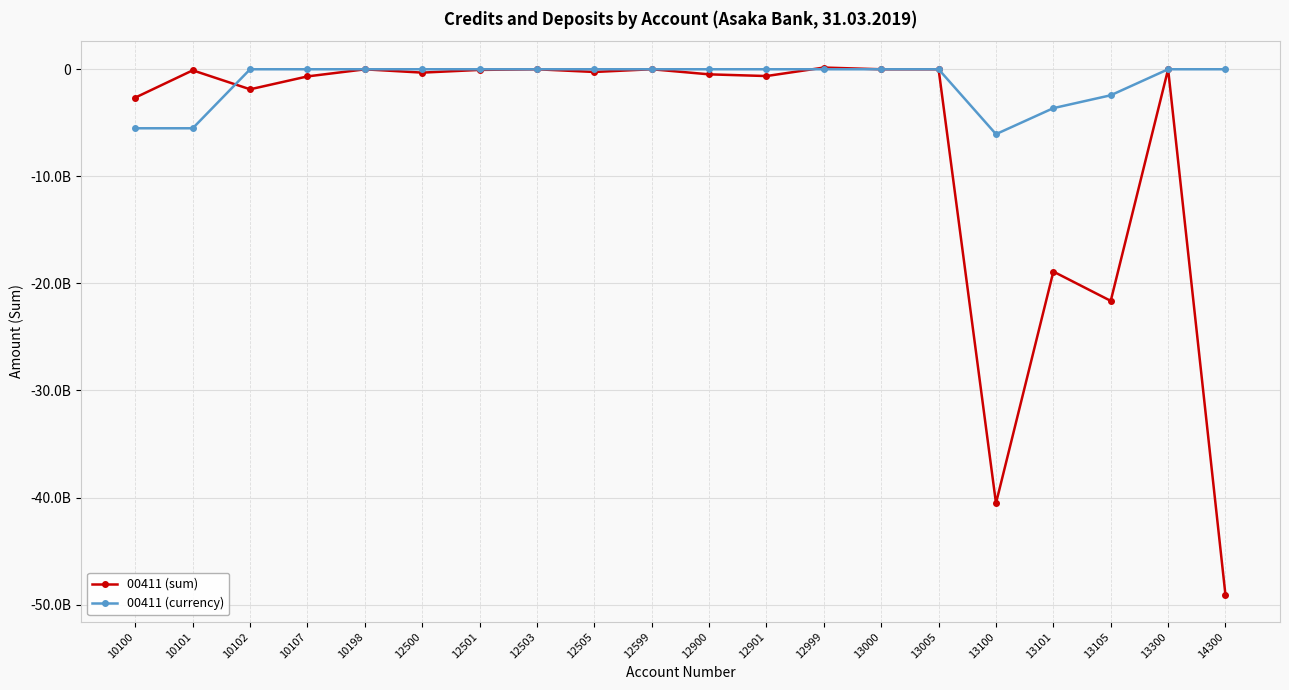

What is the sum of all 00411 (sum) values?

-137056372231.9